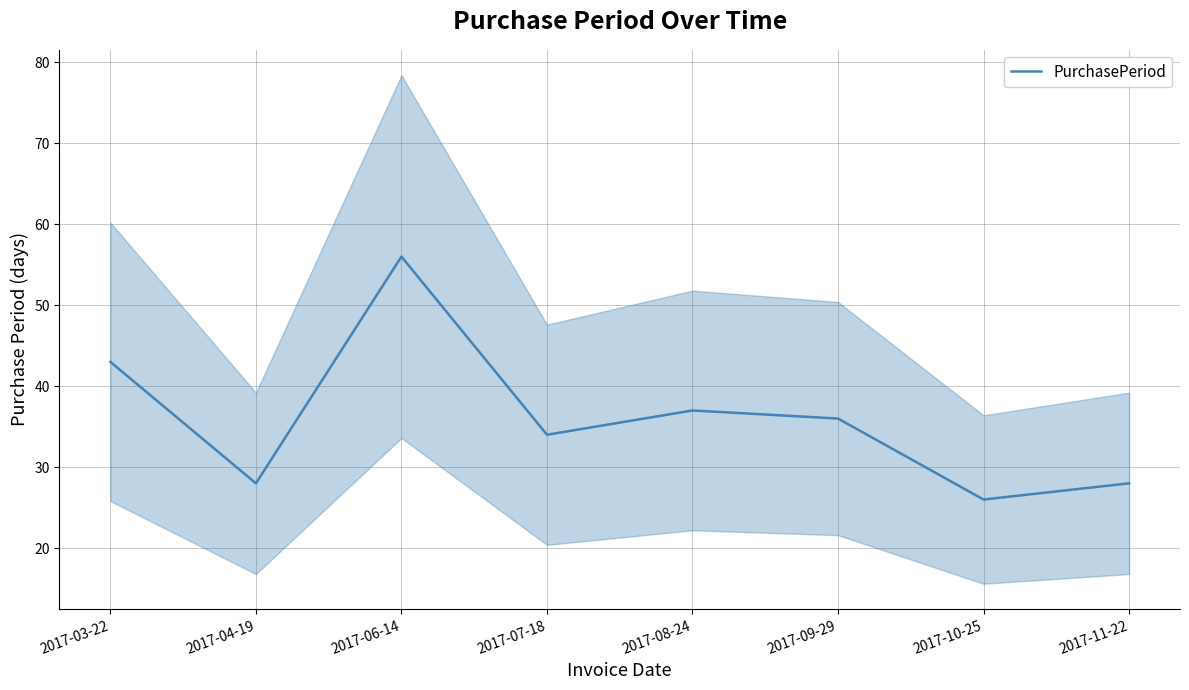

List the labels in order of value, smallest first.

2017-10-25, 2017-04-19, 2017-11-22, 2017-07-18, 2017-09-29, 2017-08-24, 2017-03-22, 2017-06-14